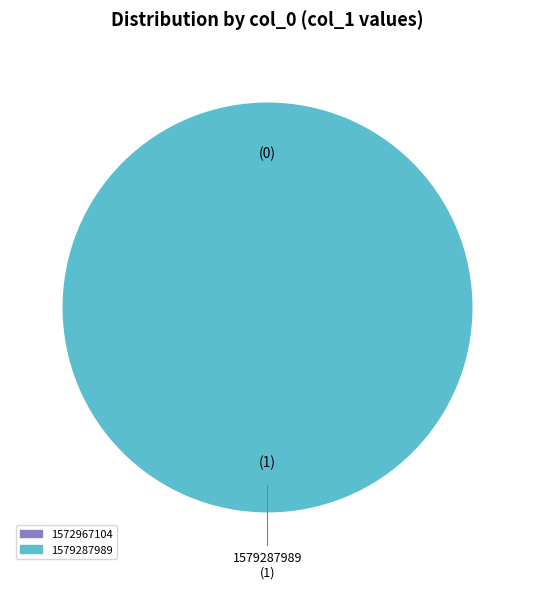

Count the number of slices in the pie.

2